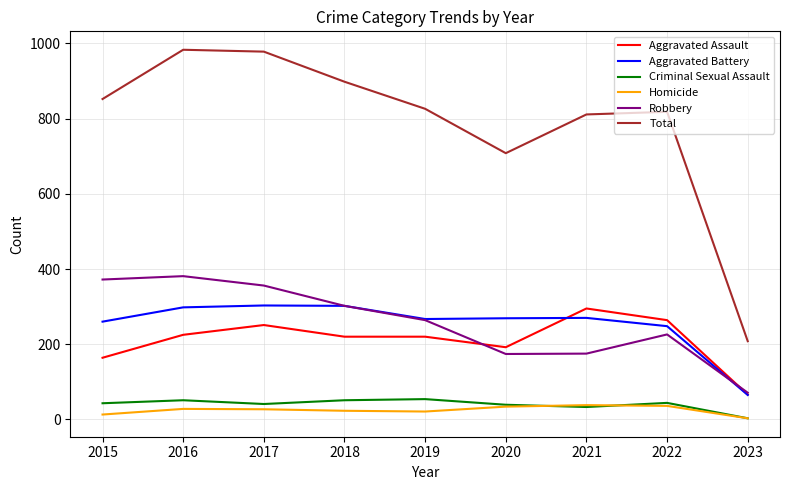

In Criminal Sexual Assault, how many points are higher than both neighbors (excluding endpoints)?

3